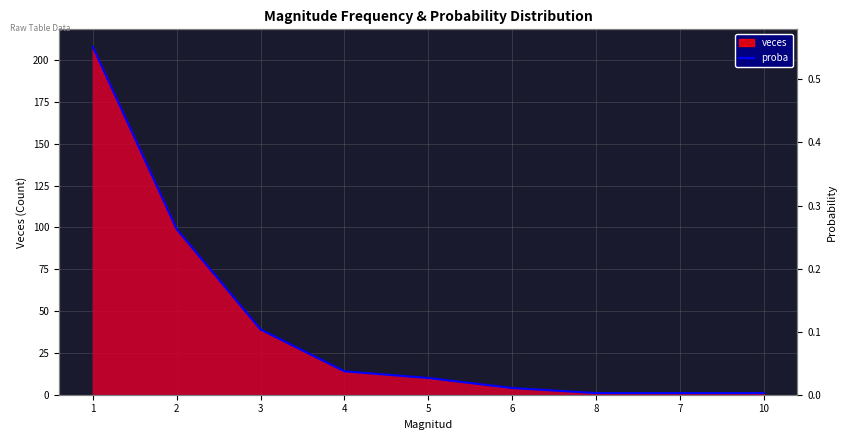

How many lines are shown in the chart?

1